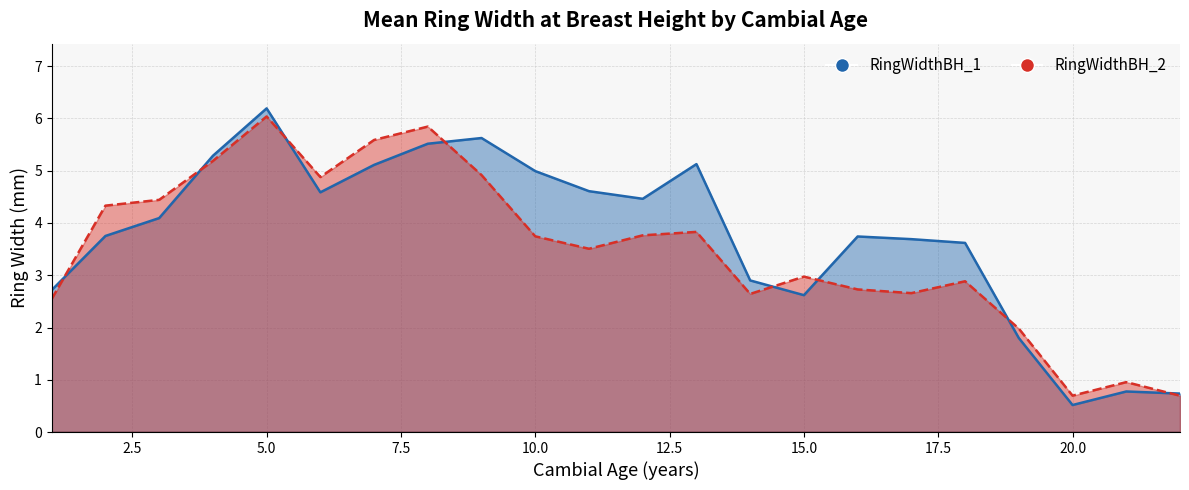

What is the spread (max minus min) of values at 1?

0.2